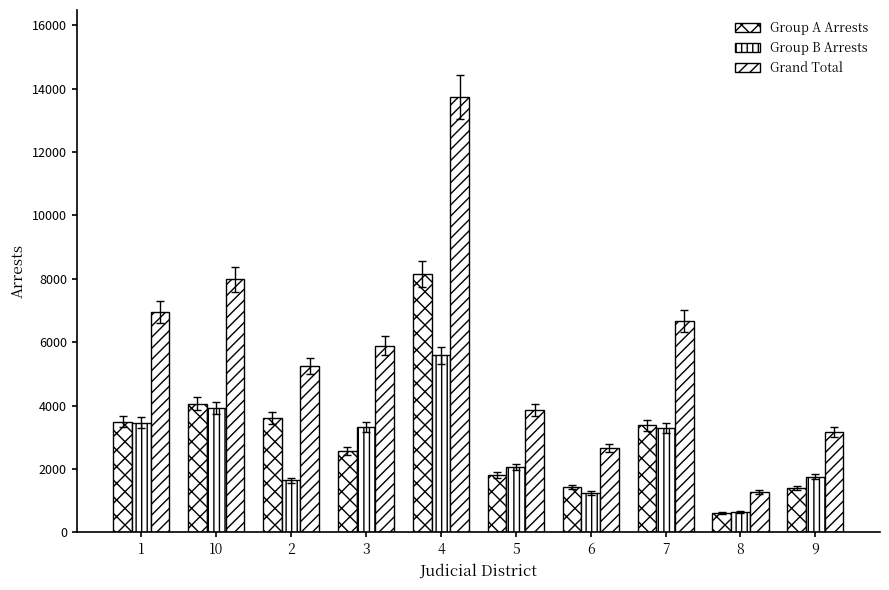

How many values in the Grand Total series are below 5890?

5